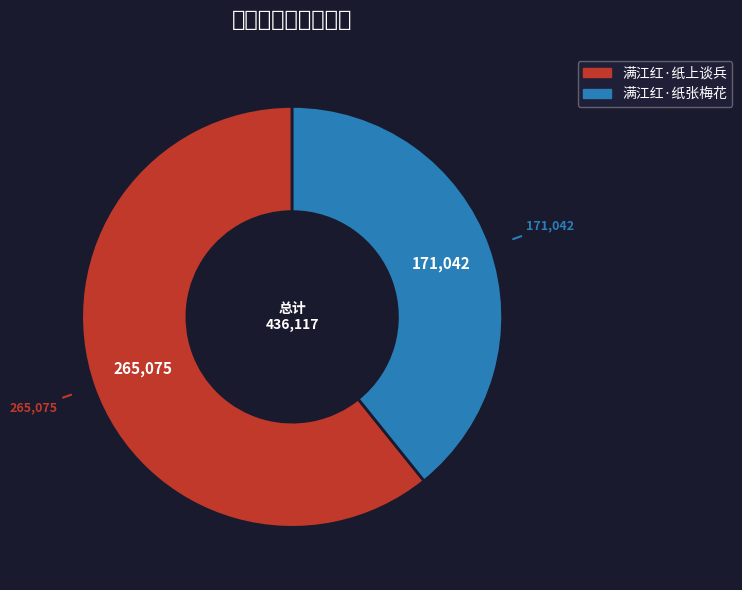

Which category has the biggest portion of the pie?

满江红·纸上谈兵